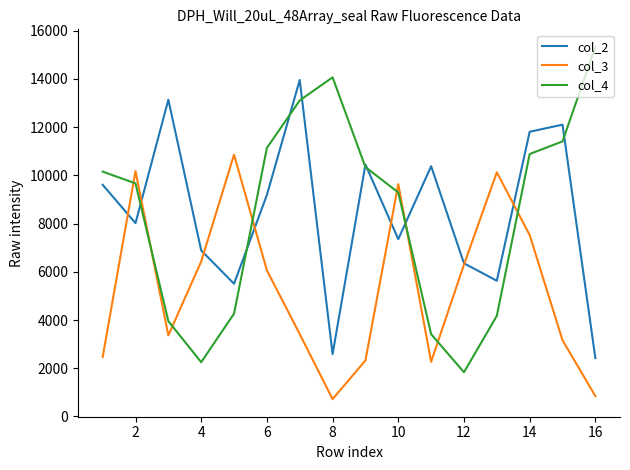

Rank the series by their maximum value, from lowest to highest.

col_3, col_2, col_4